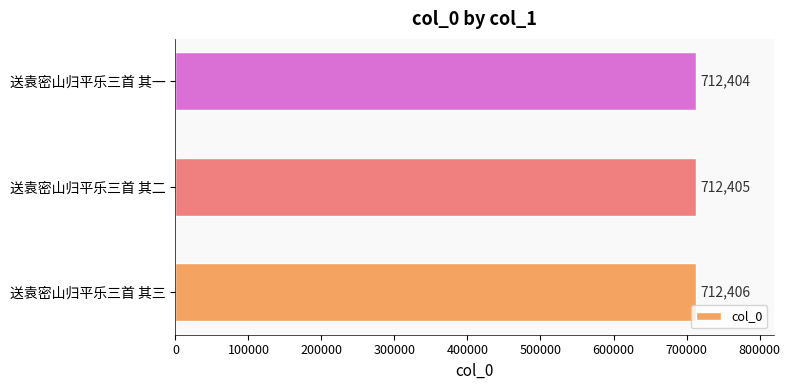

Is it true that the value at 送袁密山归平乐三首 其三 is 712406?

True